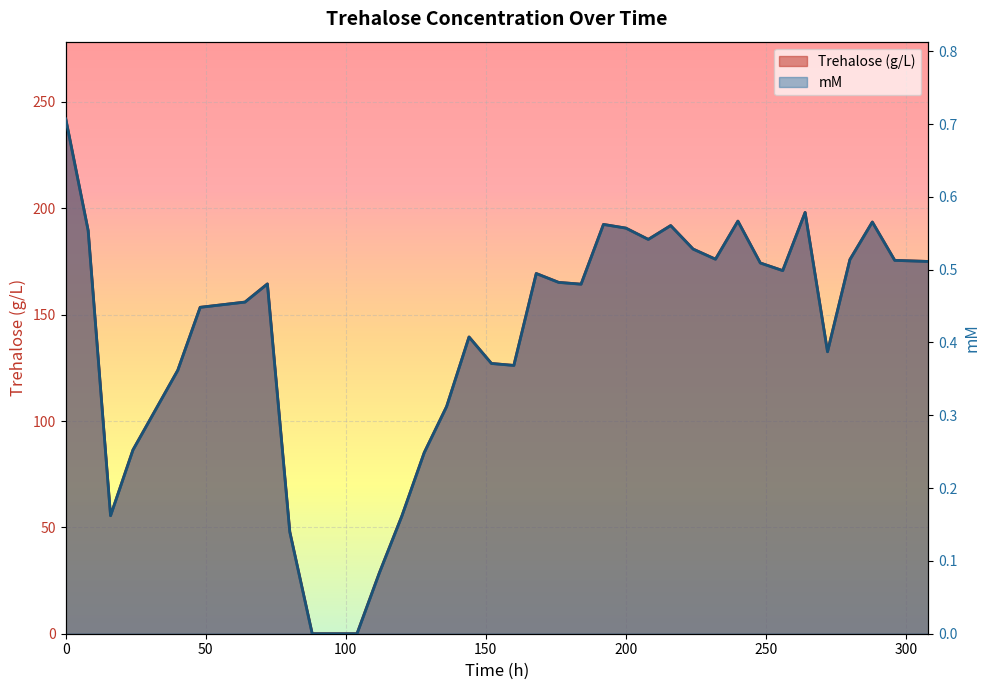

What is the average value of the mM series?

0.4